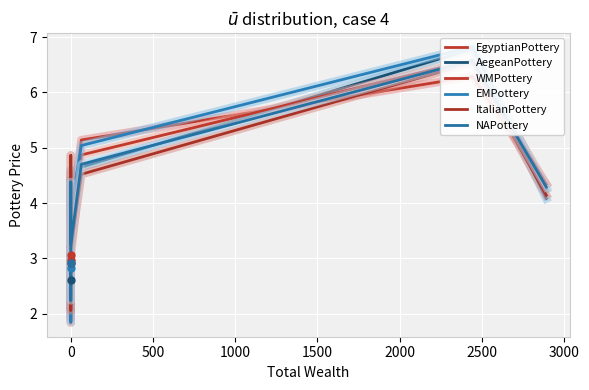

How many times do EMPottery and EgyptianPottery cross each other?

6